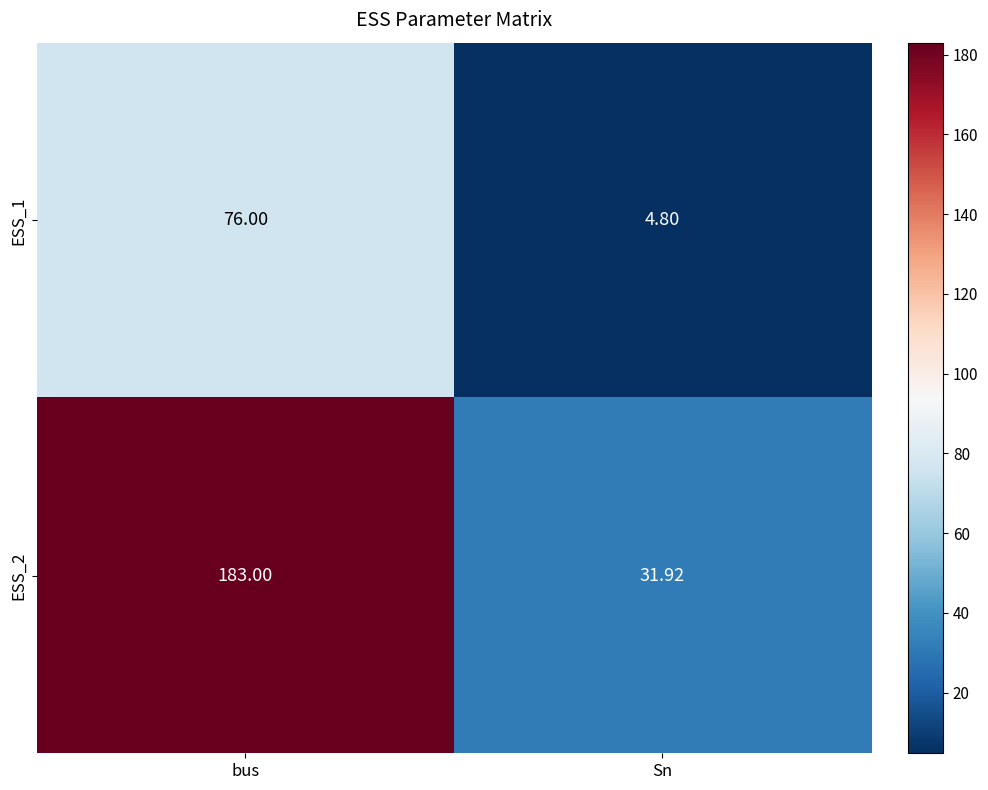

Which category has the highest value in the ESS_2 series?

bus